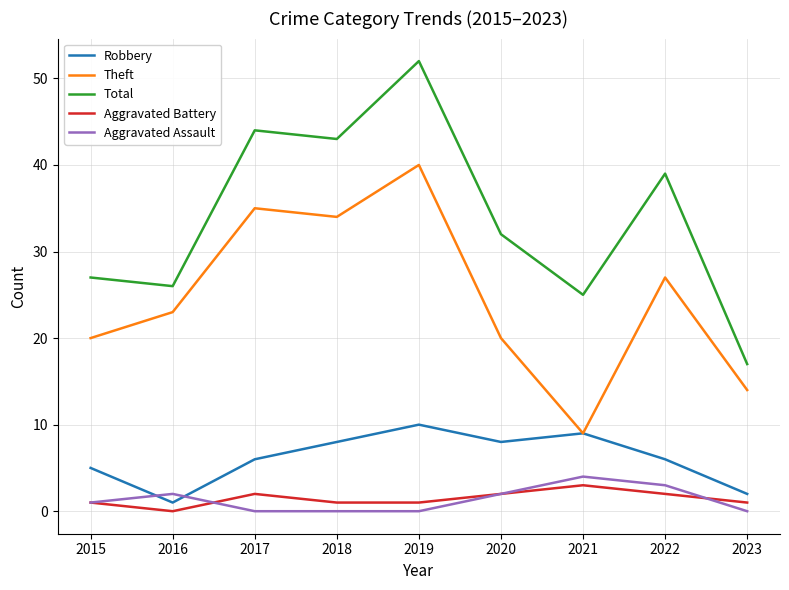

Does the chart have visible grid lines?

Yes